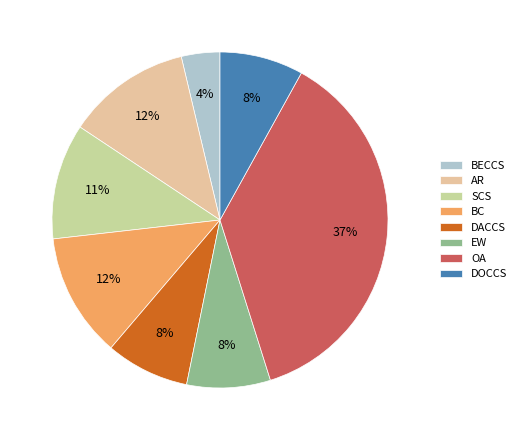

To the nearest percent, what is the difference between the EW and OA slice percentages?

29%